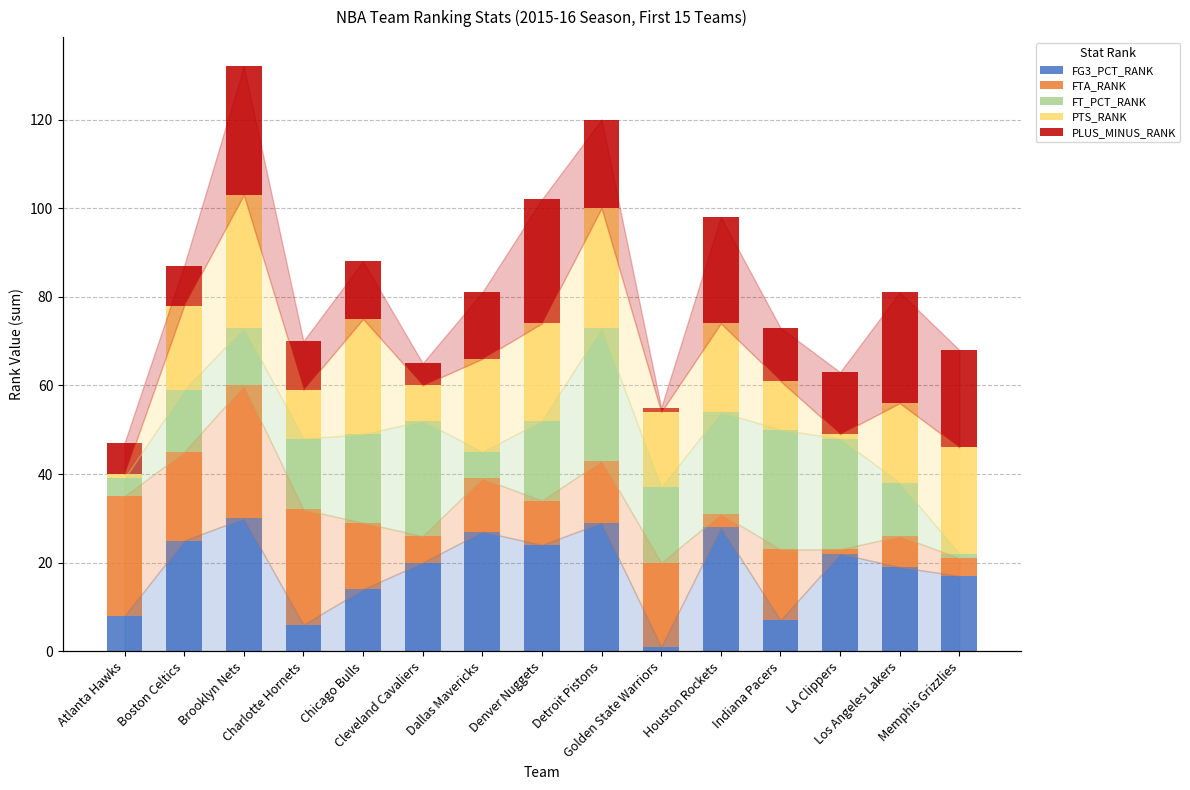

How many data points does each series have?

15